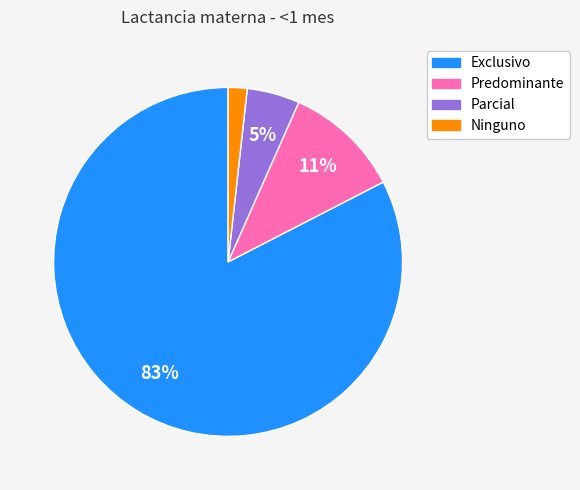

Is Predominante the majority of the pie?

No